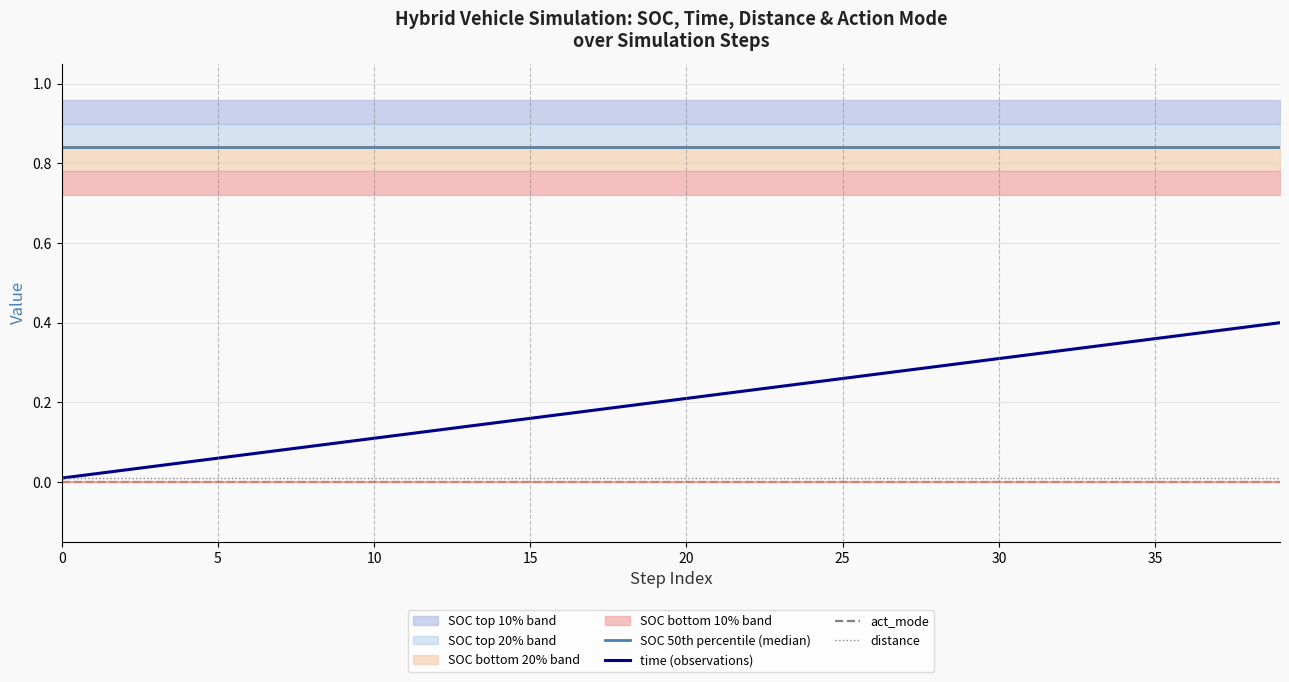

What is the sum of all SOC 50th percentile (median) values?

33.6